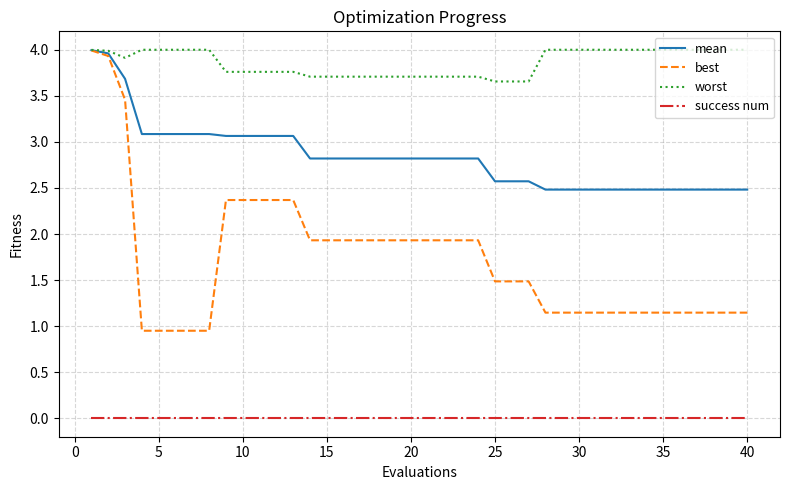

Which series has the largest range (max minus min)?

best